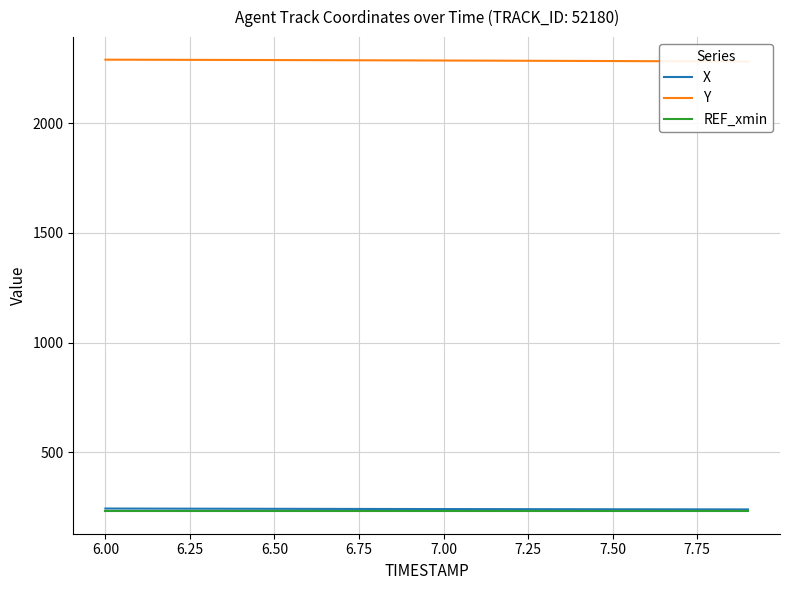

Rank the series by their maximum value, from highest to lowest.

Y, X, REF_xmin